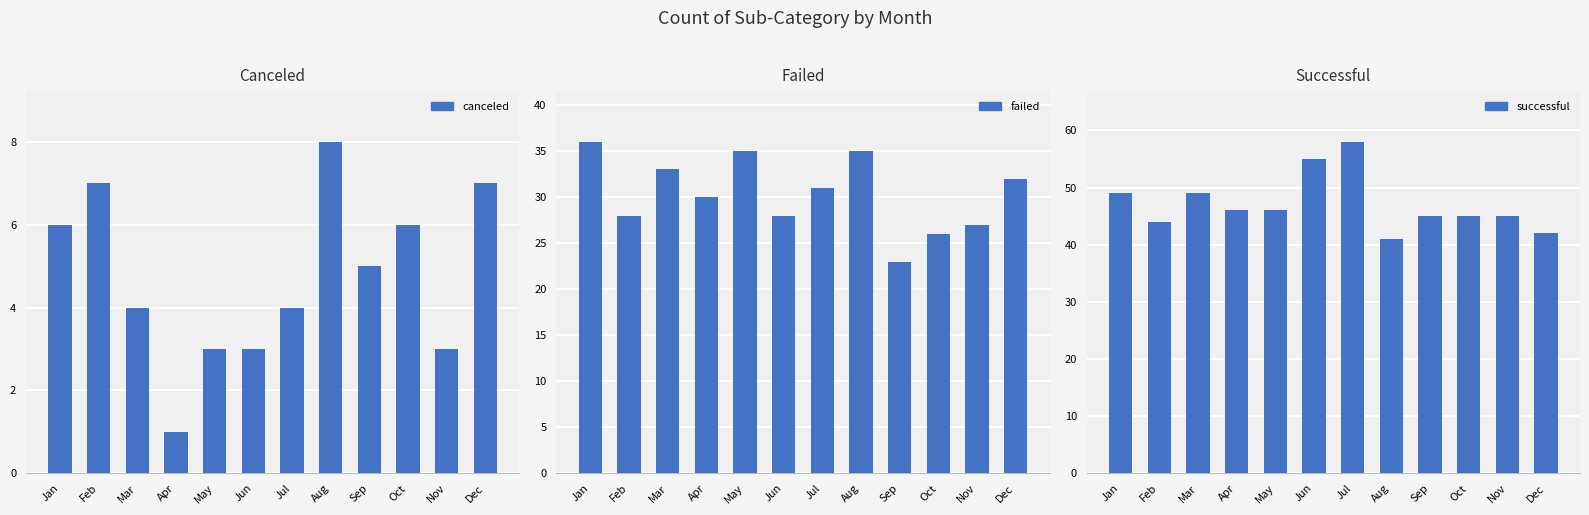

Which series has the largest total across all categories?

successful